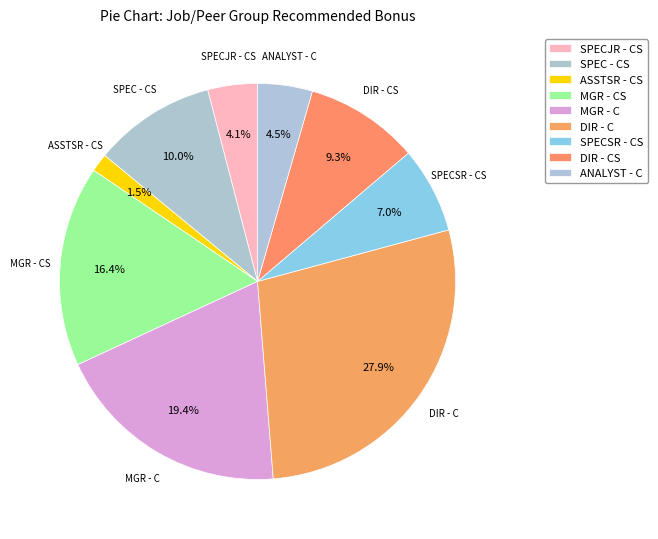

Is it true that SPEC - CS is 1% of the pie?

False